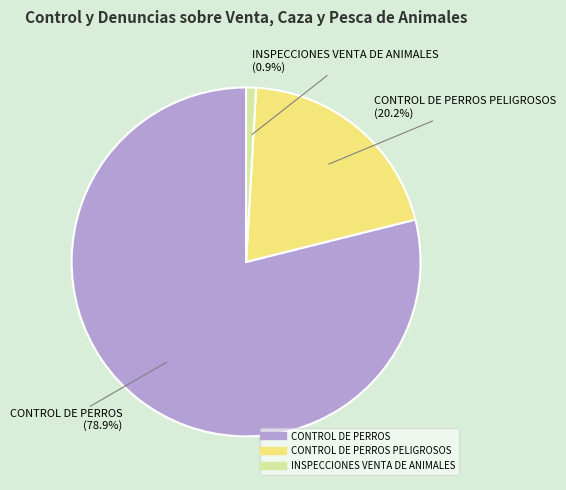

Does any single category account for the majority?

Yes